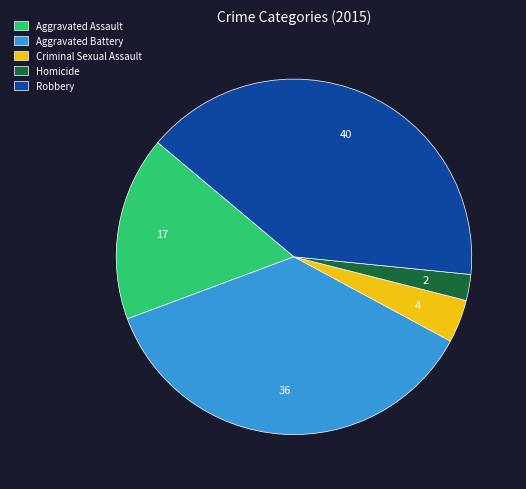

The Robbery slice represents 31% of the pie. True or false?

False